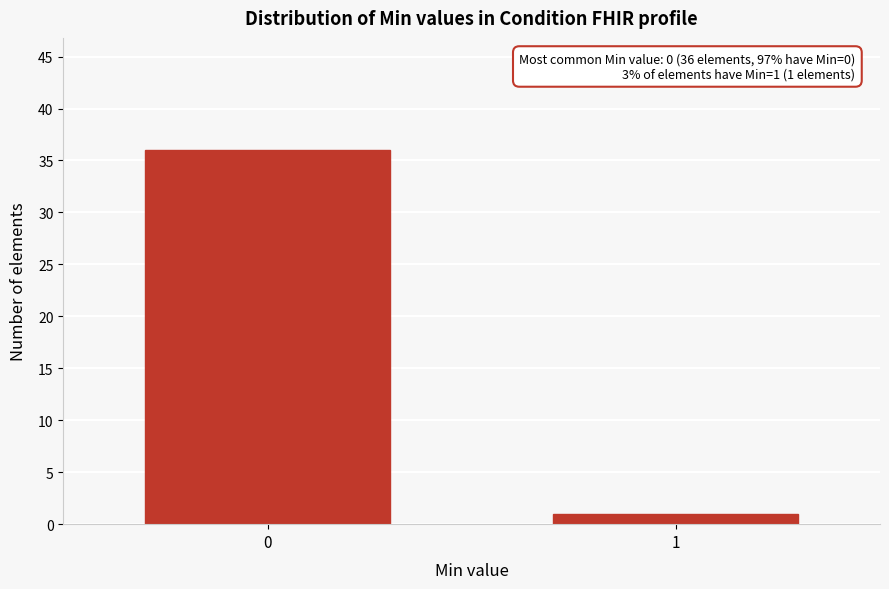

Reading left to right, what are all the values shown in this chart?

36	1